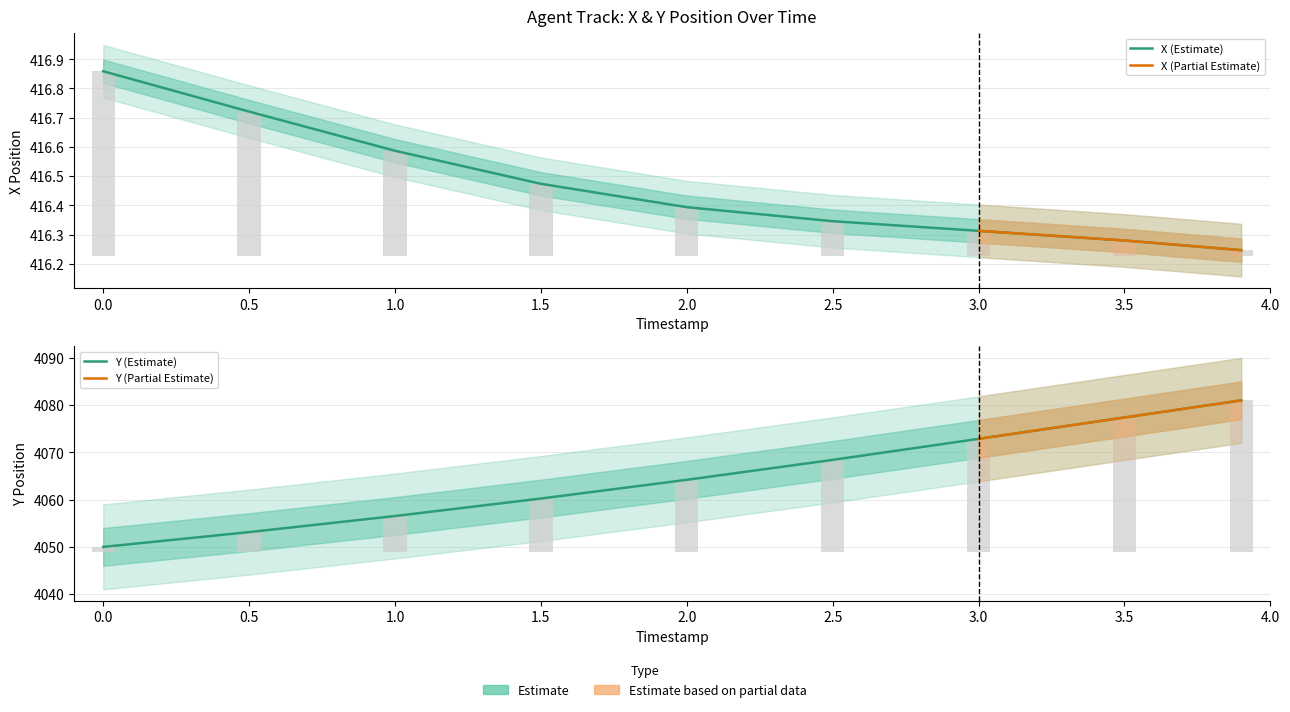

Which series changed the most between 0.5 and 2.0?

Y